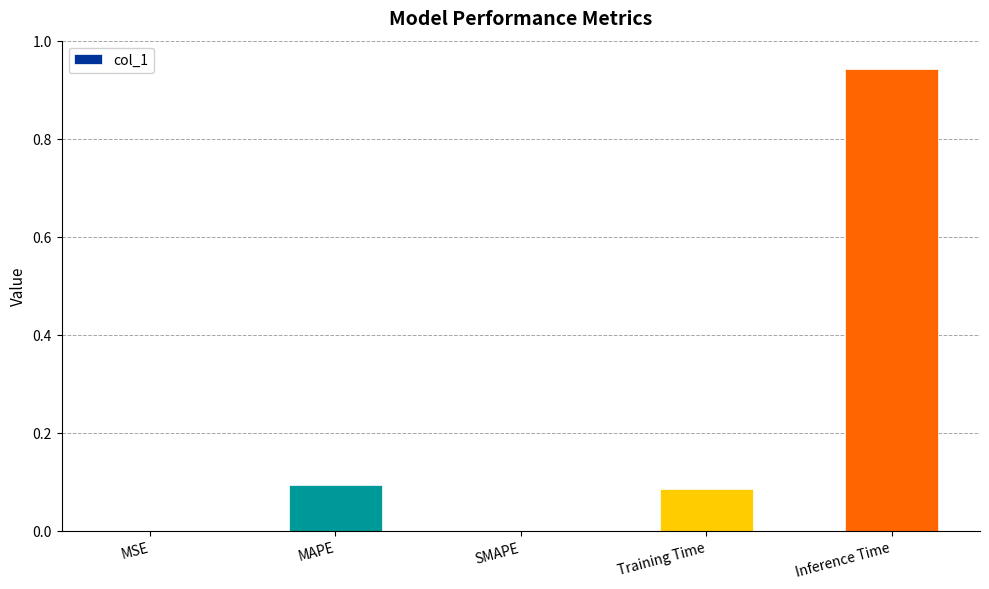

Which has a higher value, MSE or Training Time?

Training Time